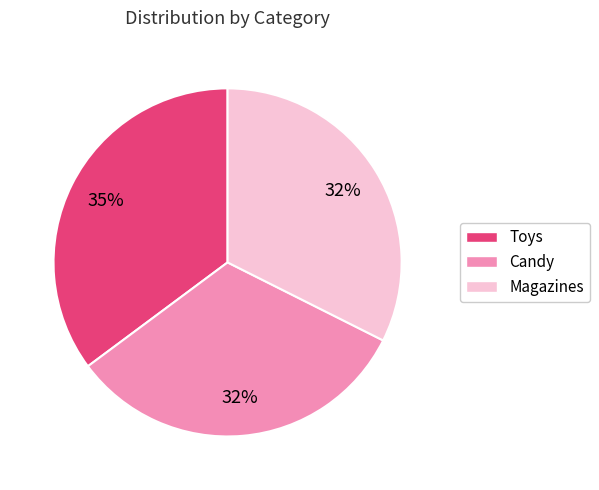

To the nearest percent, what is the average slice percentage?

33%